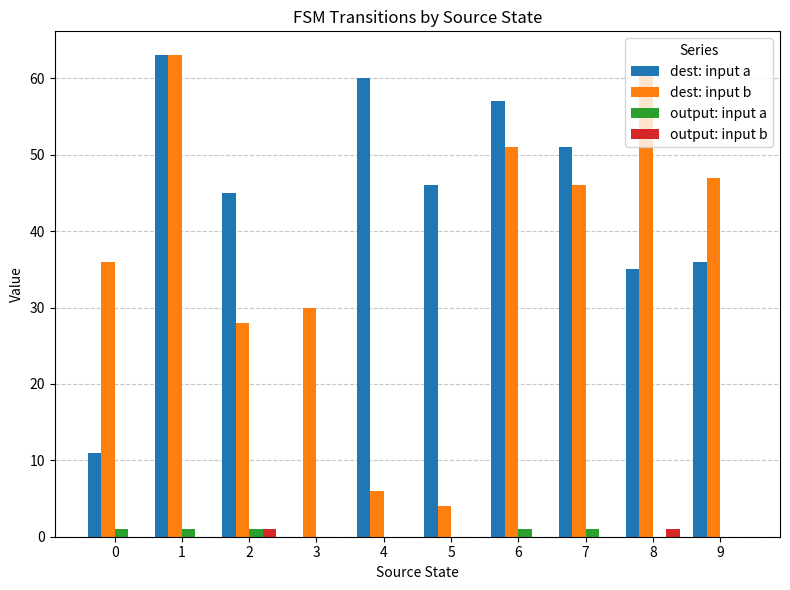

Is the value of dest: input b at 1 greater than the value of dest: input a at 6?

Yes